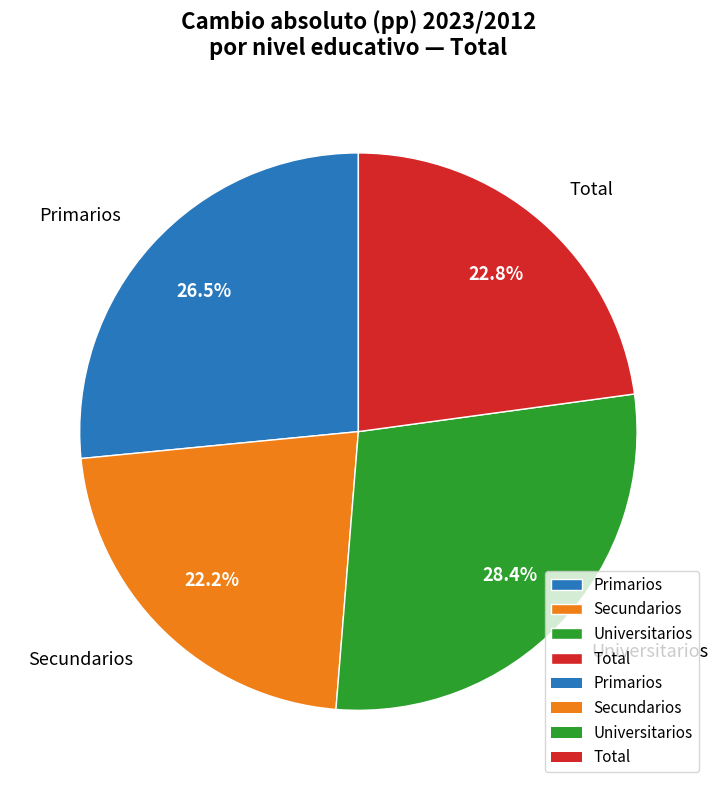

Does Universitarios represent more than half of the total?

No